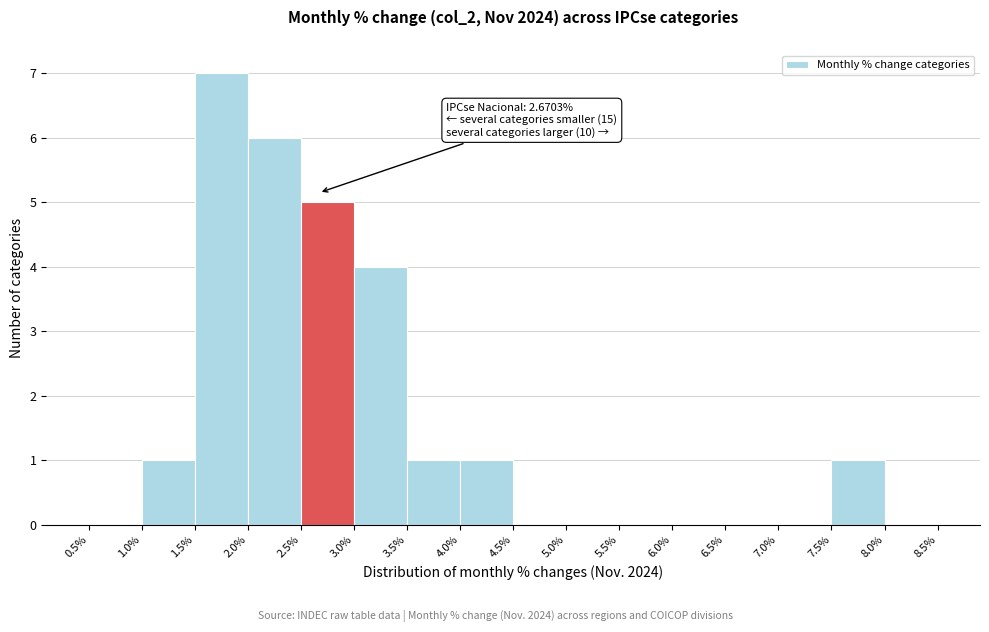

Over which range of the x-axis is the bar tallest?

1.5% to 2.0%